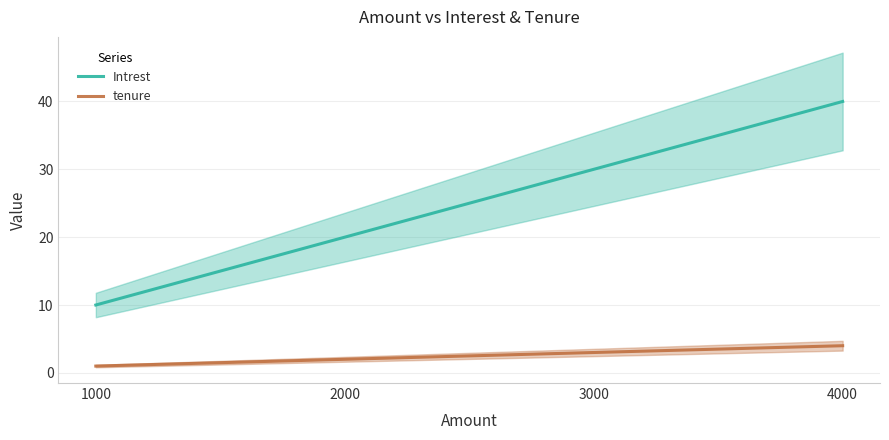

Rank the series by their average value, from highest to lowest.

Intrest, tenure